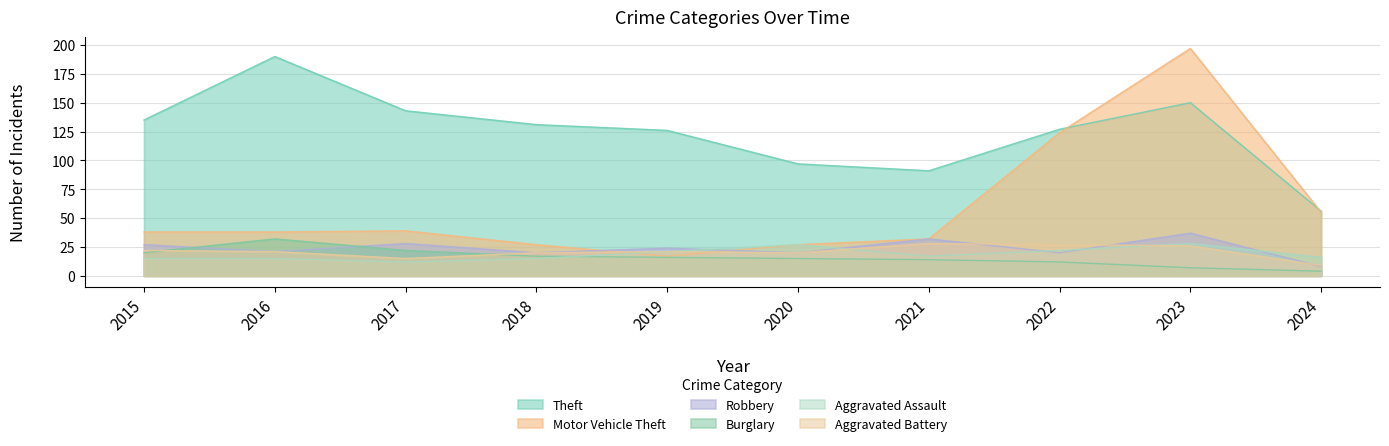

Between which two adjacent categories do Robbery and Aggravated Assault first intersect?

2019 and 2020